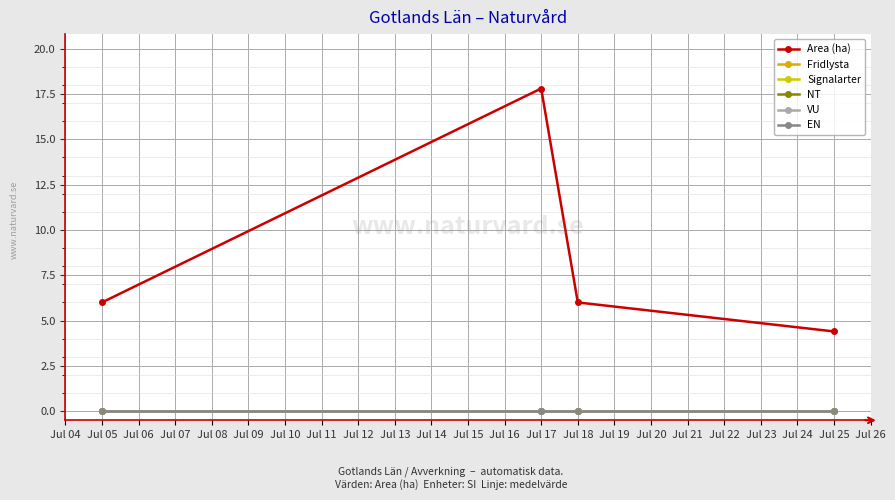

Reading right to left, list all the values displayed in this chart.

Area (ha): 4.4	6.0	17.8	6.0
Fridlysta: 0.0	0.0	0.0	0.0
Signalarter: 0.0	0.0	0.0	0.0
NT: 0.0	0.0	0.0	0.0
VU: 0.0	0.0	0.0	0.0
EN: 0.0	0.0	0.0	0.0